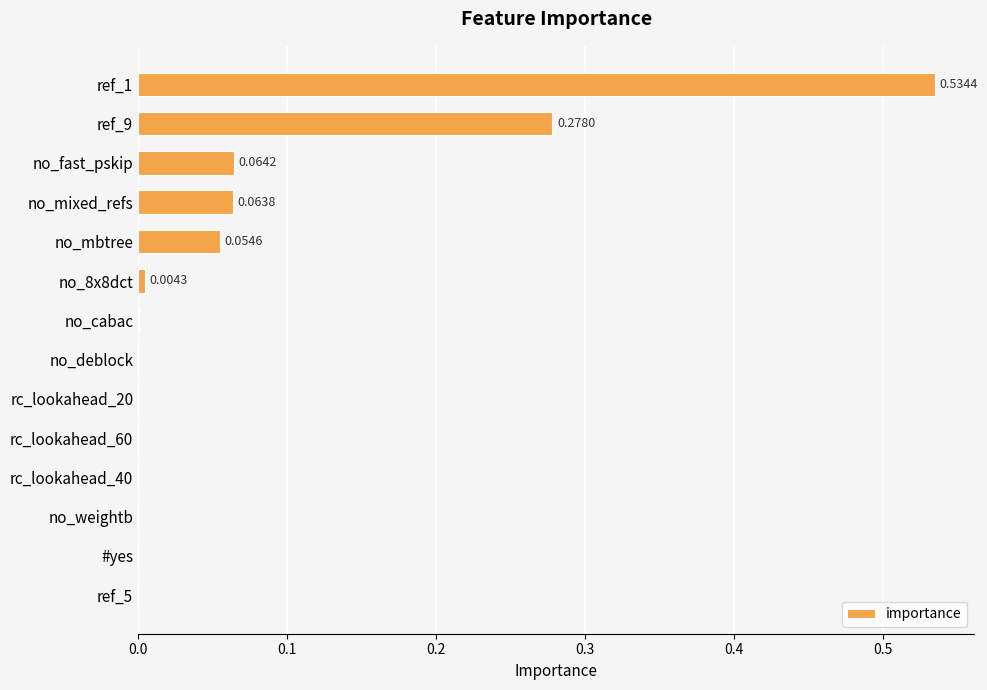

What is the sum of all values?

1.0